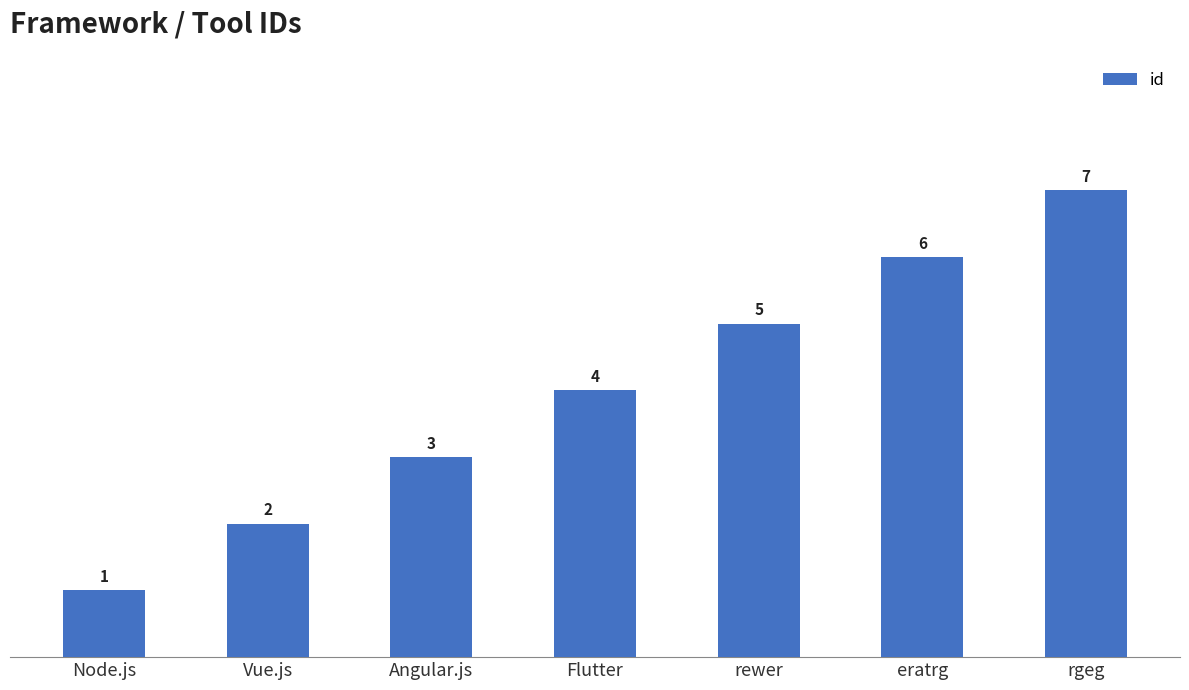

What is the difference between the values at Flutter and rgeg?

3